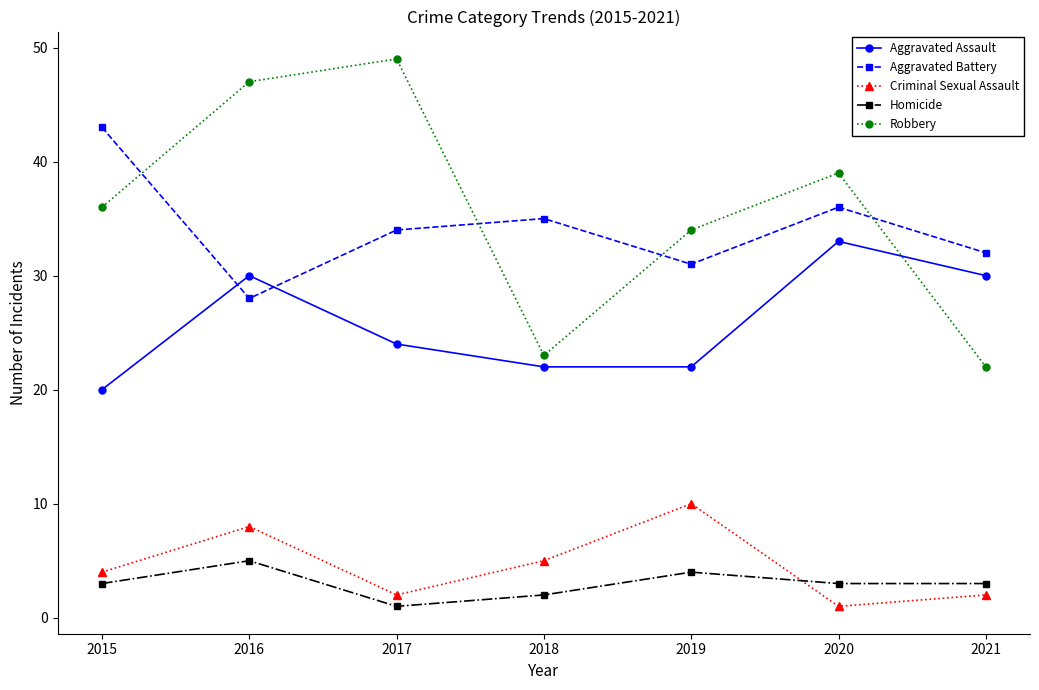

How many times do Robbery and Aggravated Assault cross each other?

1